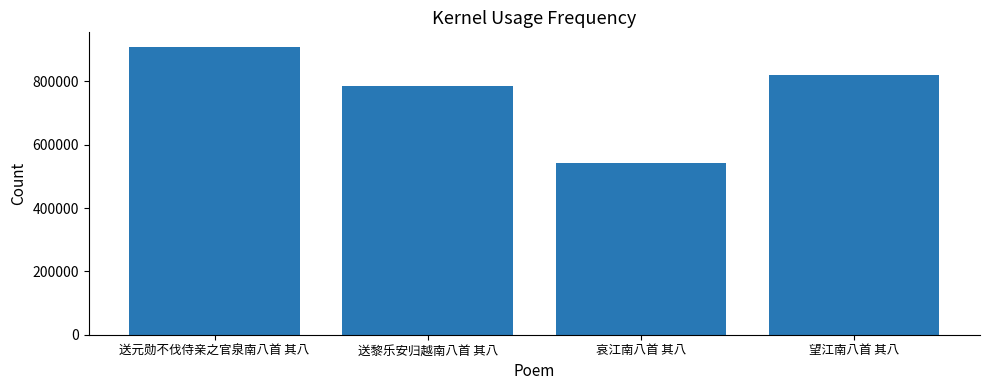

How many categories are shown in the chart?

4